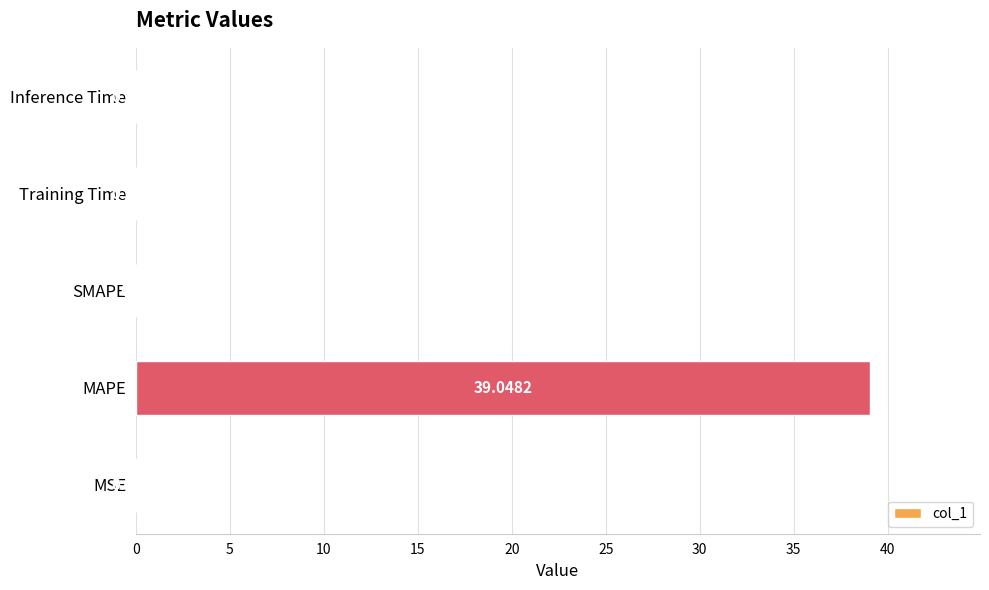

Which label corresponds to the largest value in the chart?

MAPE